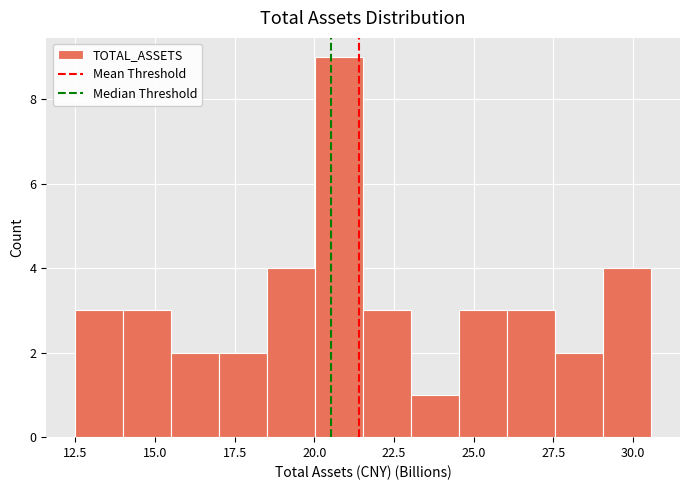

Around what value on the x-axis is the tallest bar? Give the approximate position of its centre, as read against the axis.

21.0